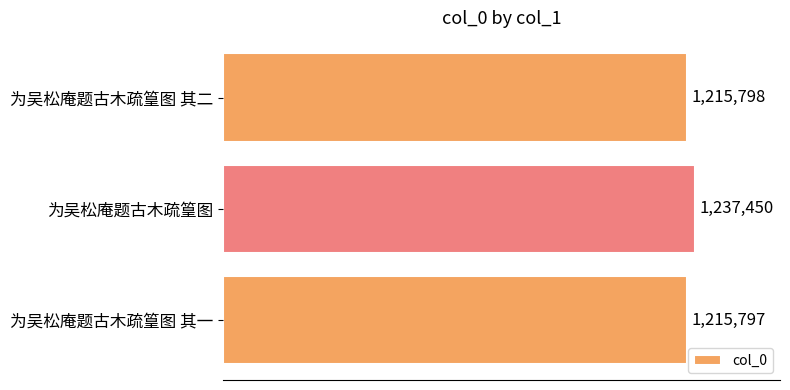

Are the bars horizontal?

Yes